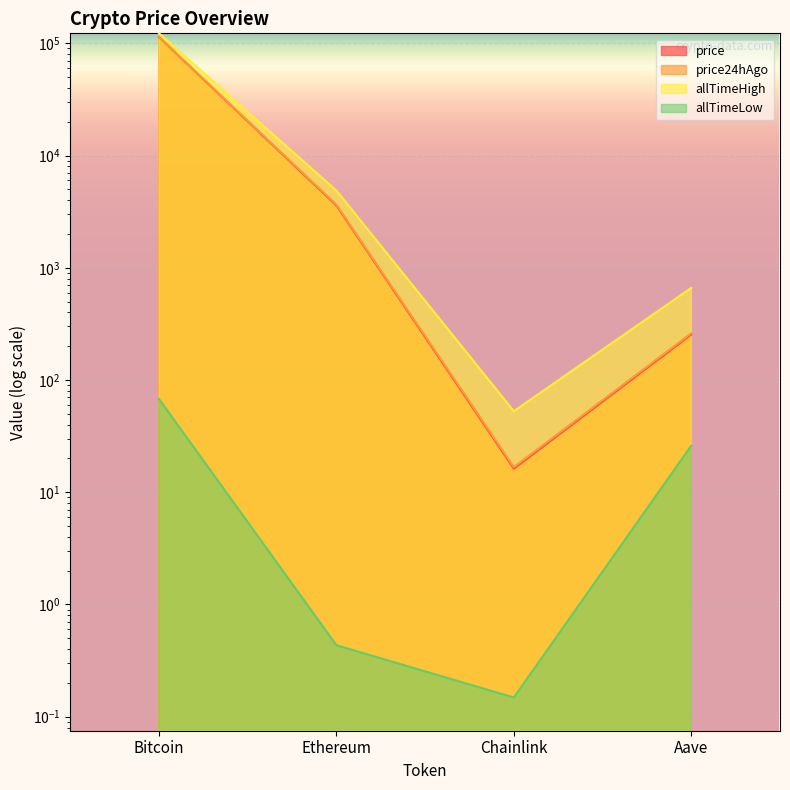

At which label does allTimeLow first exceed 26?

Bitcoin